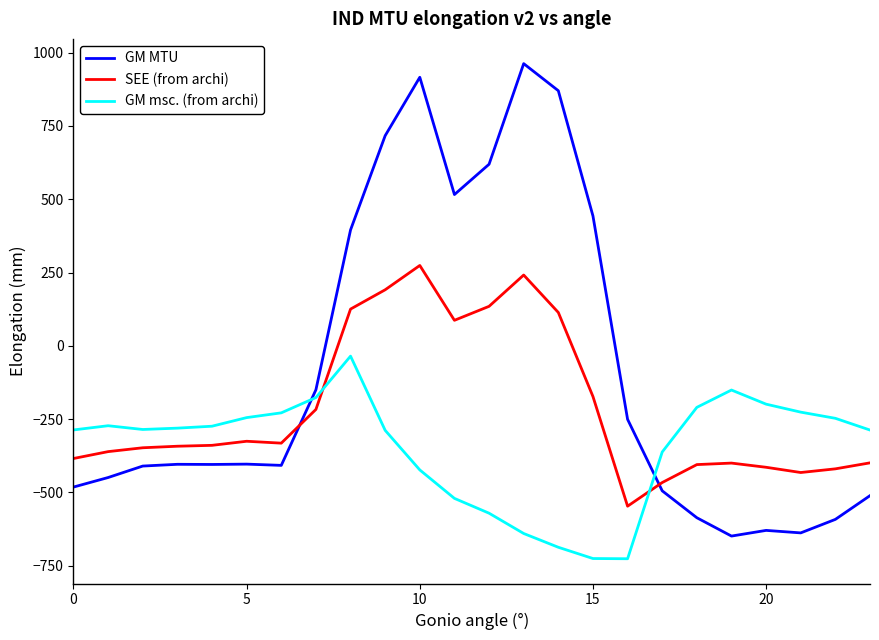

In GM msc. (from archi), how many points are higher than both neighbors (excluding endpoints)?

3